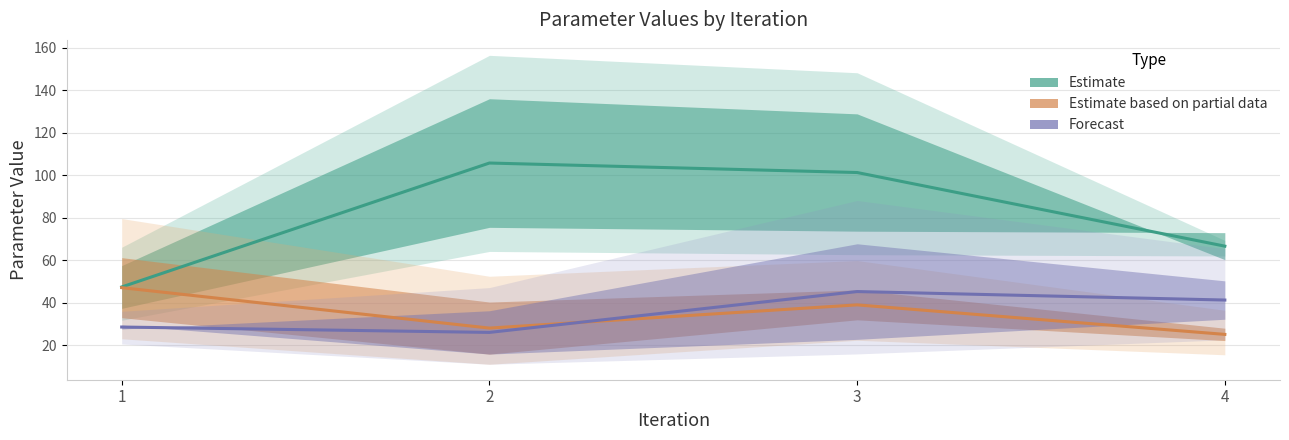

True or false: Estimate based on partial data has a value of 18.9 at 2.

False